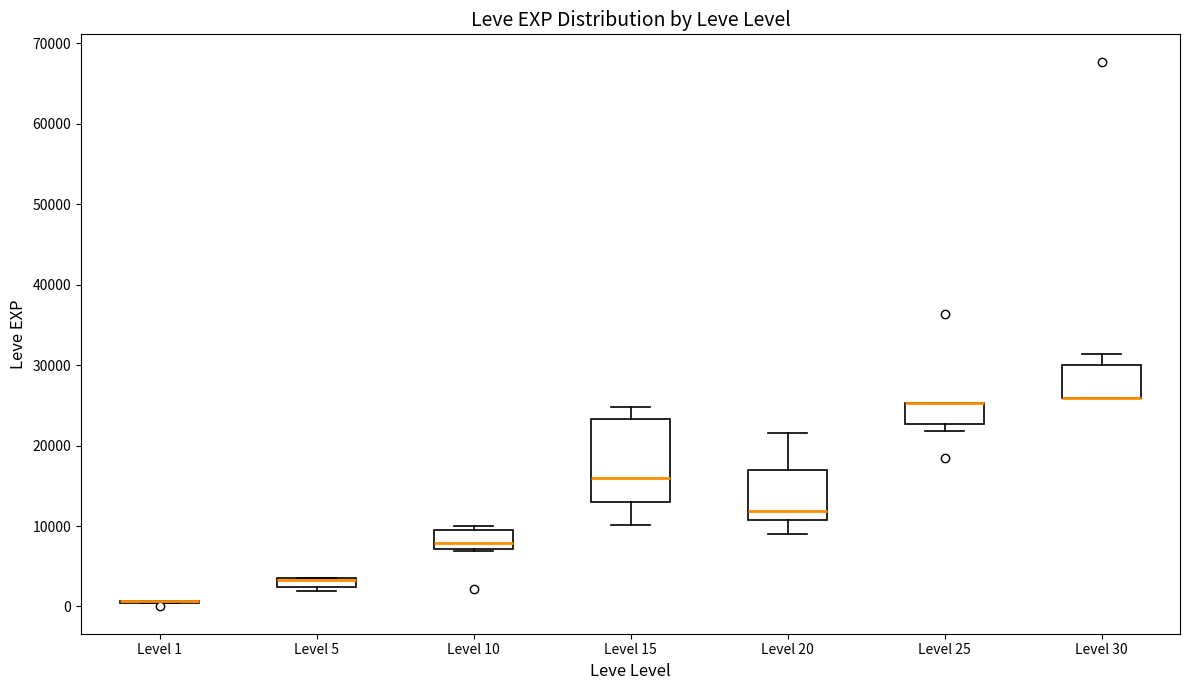

Where is the lower edge of the box for Level 5 on the y-axis? The values are not printed on the chart, so give them approximately, as read against the axis.

2000